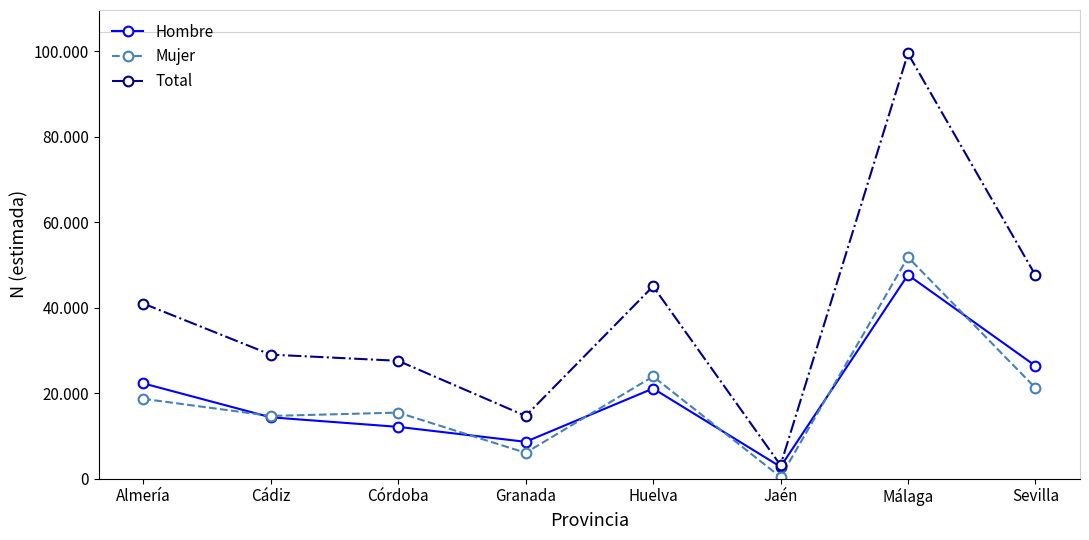

Is this an area chart (filled region under the line)?

No